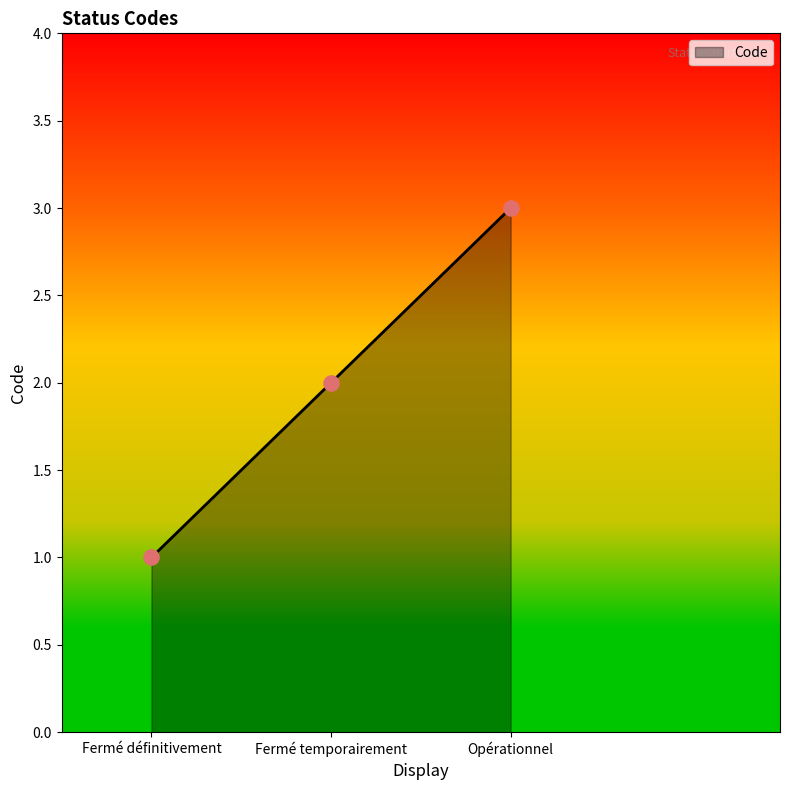

Between Fermé temporairement and Fermé définitivement, which is larger?

Fermé temporairement